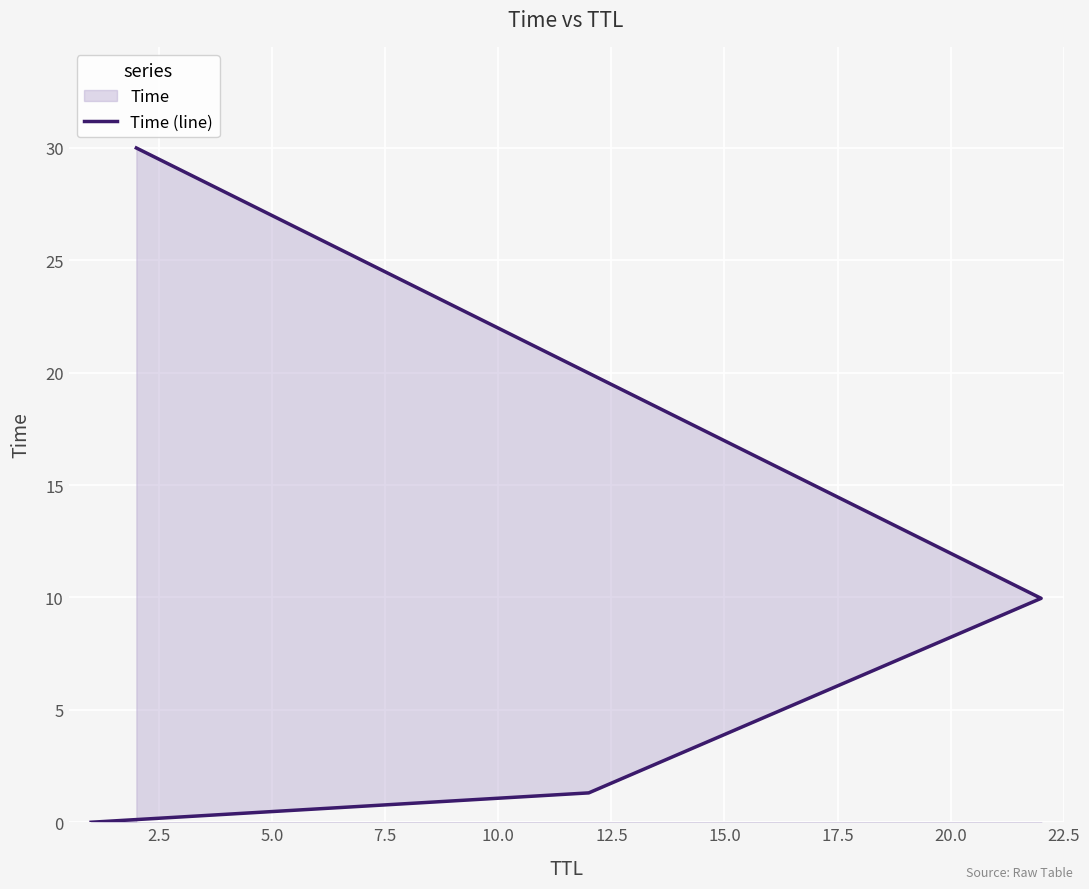

True or false: there are more than 2 points higher than both neighbors.

False